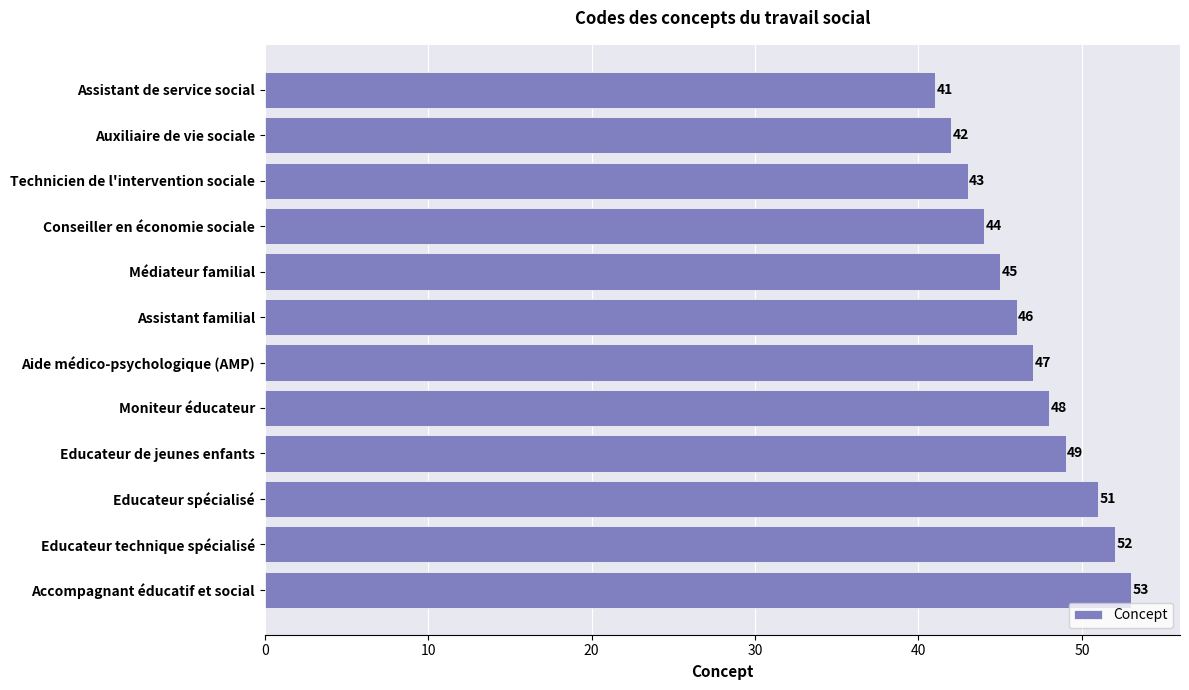

List the labels in order of value, smallest first.

Assistant de service social, Auxiliaire de vie sociale, Technicien de l'intervention sociale, Conseiller en économie sociale, Médiateur familial, Assistant familial, Aide médico-psychologique (AMP), Moniteur éducateur, Educateur de jeunes enfants, Educateur spécialisé, Educateur technique spécialisé, Accompagnant éducatif et social